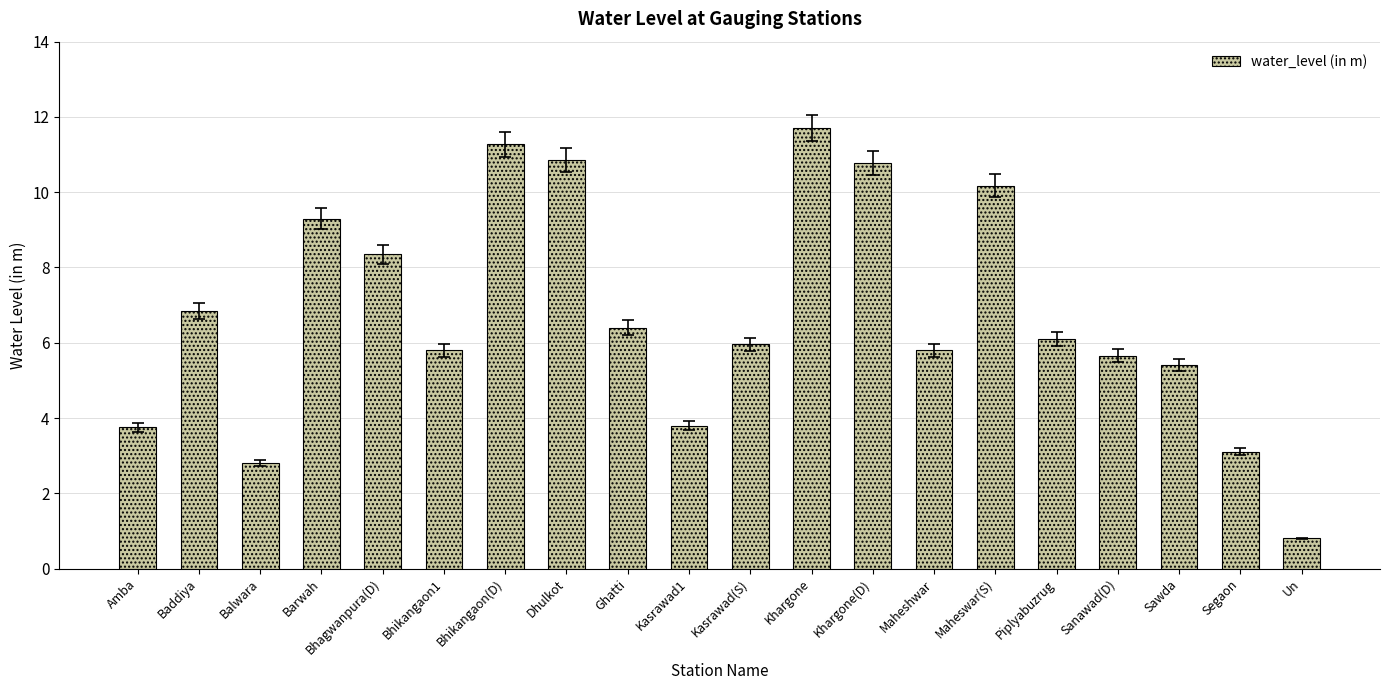

What is the value of the 18th bar from the left?

5.4